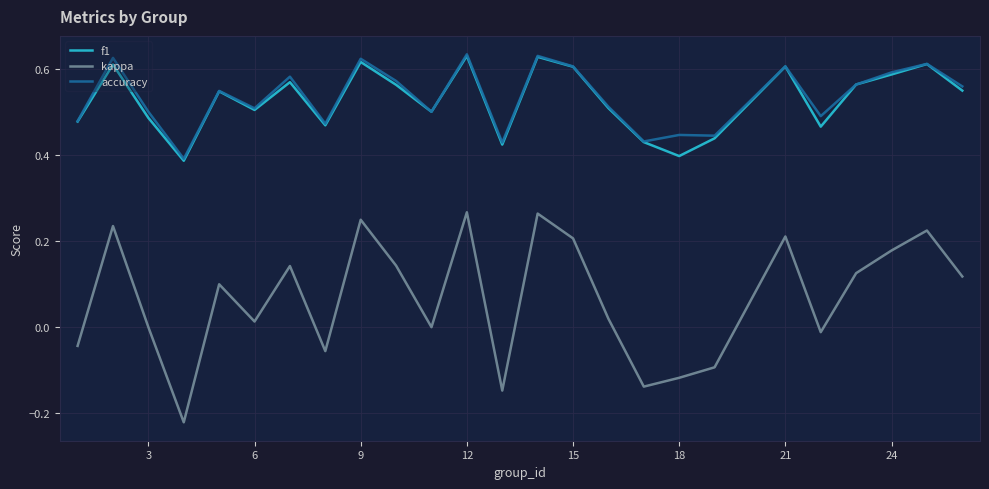

What are all the series names shown in the legend?

f1, kappa, accuracy